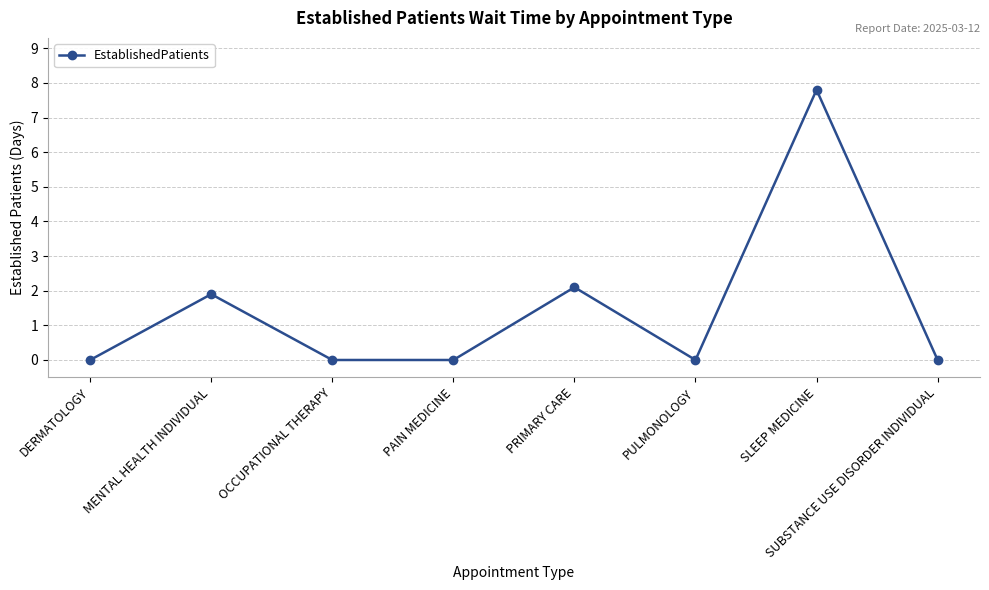

Does the chart display data point markers on the line(s)?

Yes